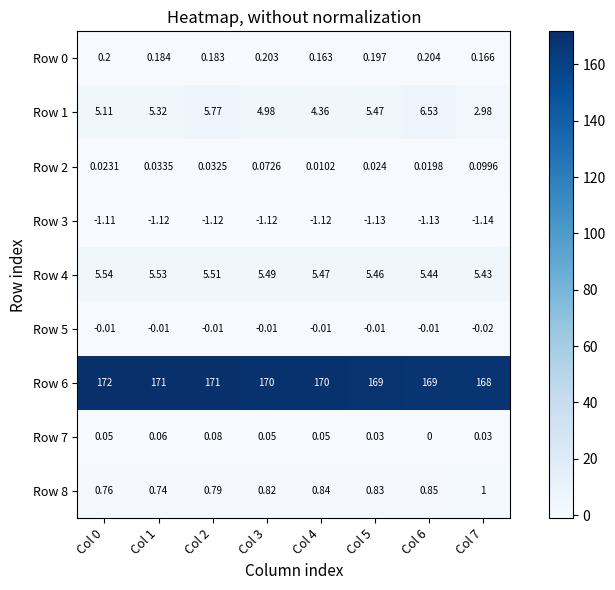

Is the value of Row 3 at Col 6 greater than the value of Row 4 at Col 1?

No